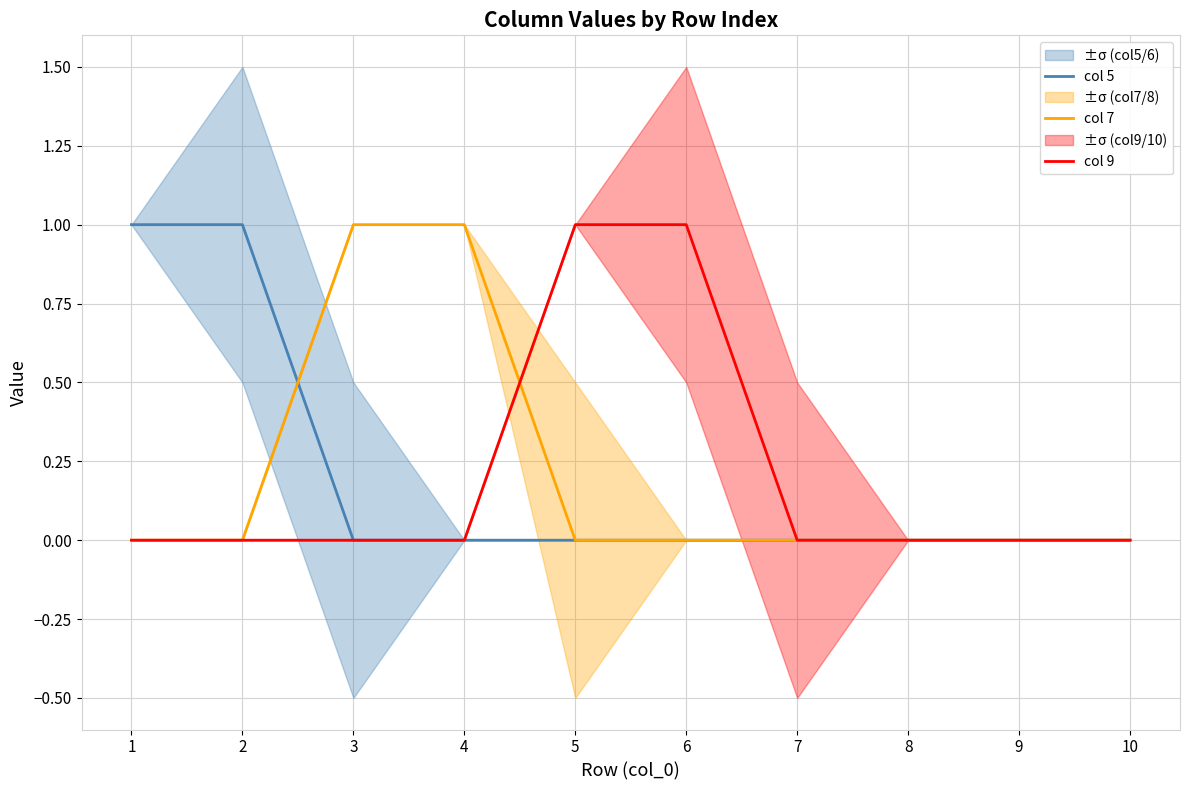

Between which two adjacent categories do col 7 and col 5 first intersect?

2 and 3